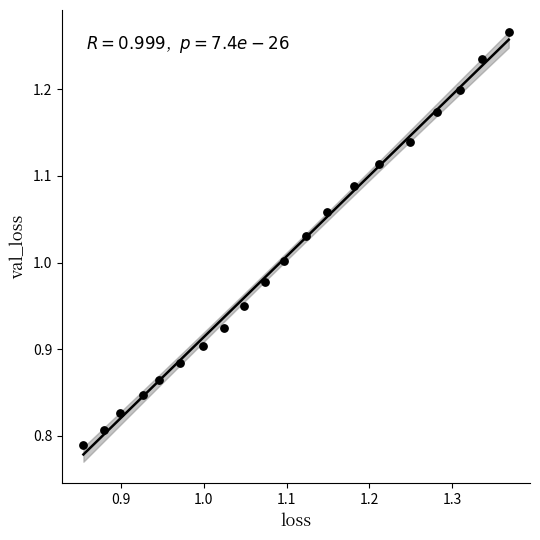

What is the range of Y values (max minus min)?

0.5